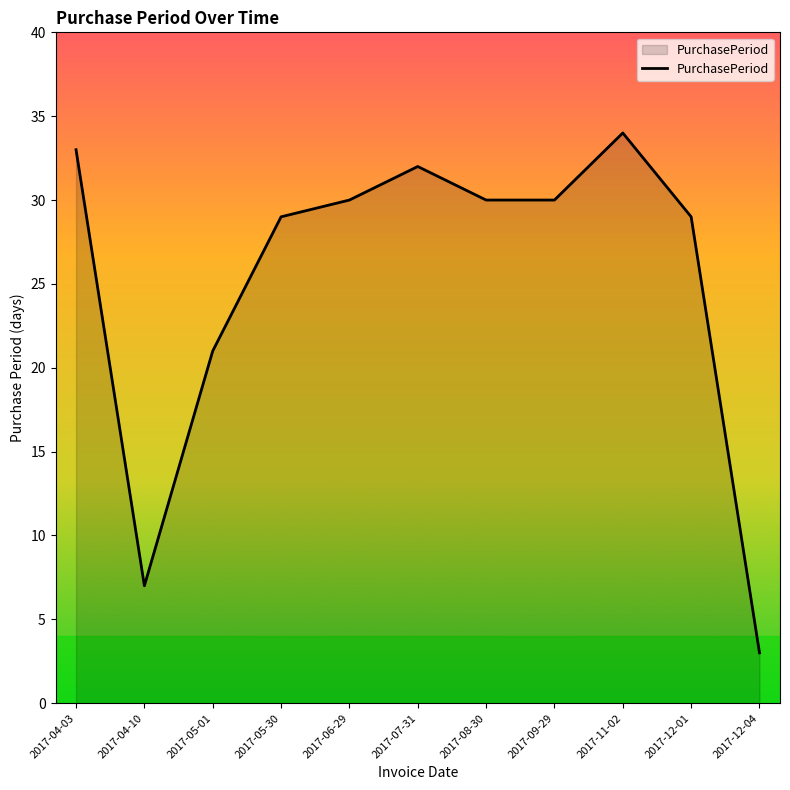

Is it true that the value at 2017-05-30 is 29?

True